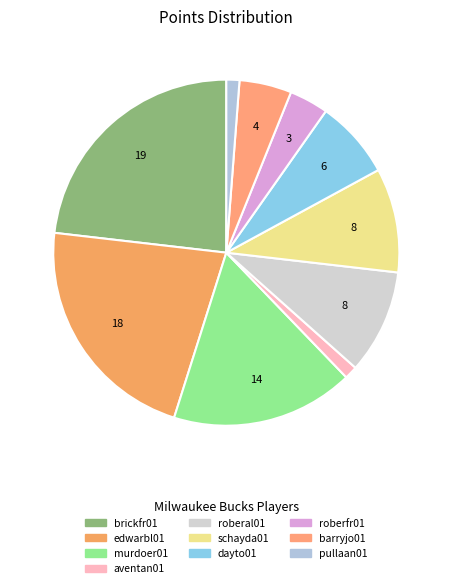

To the nearest percent, what is the difference between the largest and smallest slice percentages?

22%